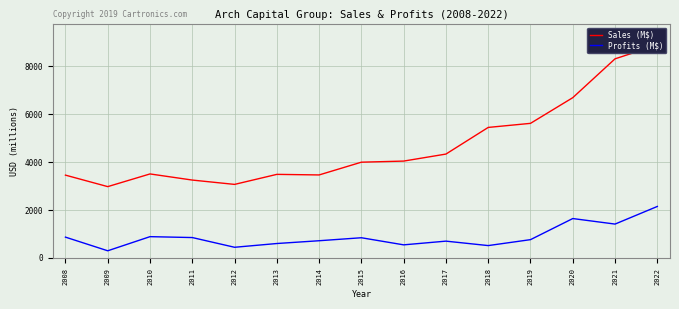

True or false: Sales (M$) has more than 2 interior local peaks.

False